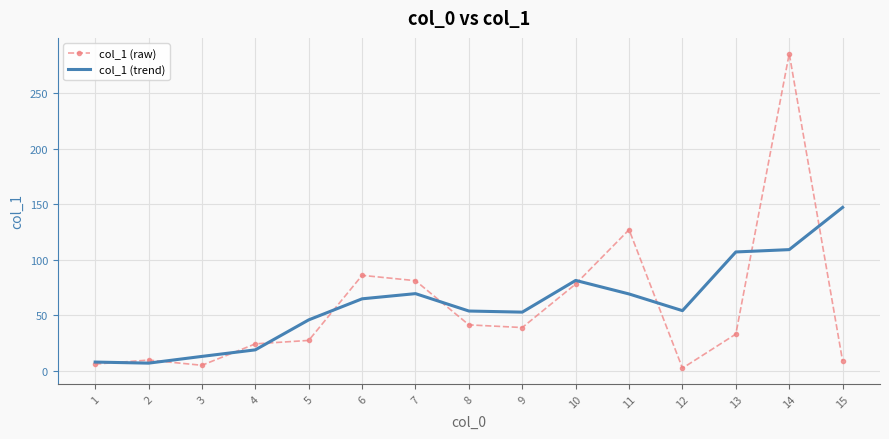

Is the value of col_1 (raw) at 10 greater than the value of col_1 (trend) at 8?

Yes